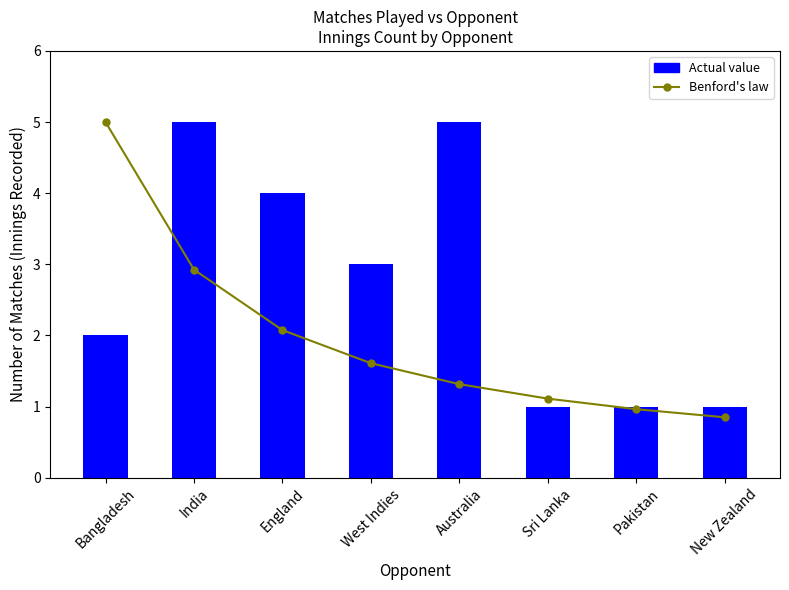

What is the sum of the Actual value values at England and India?

9.0